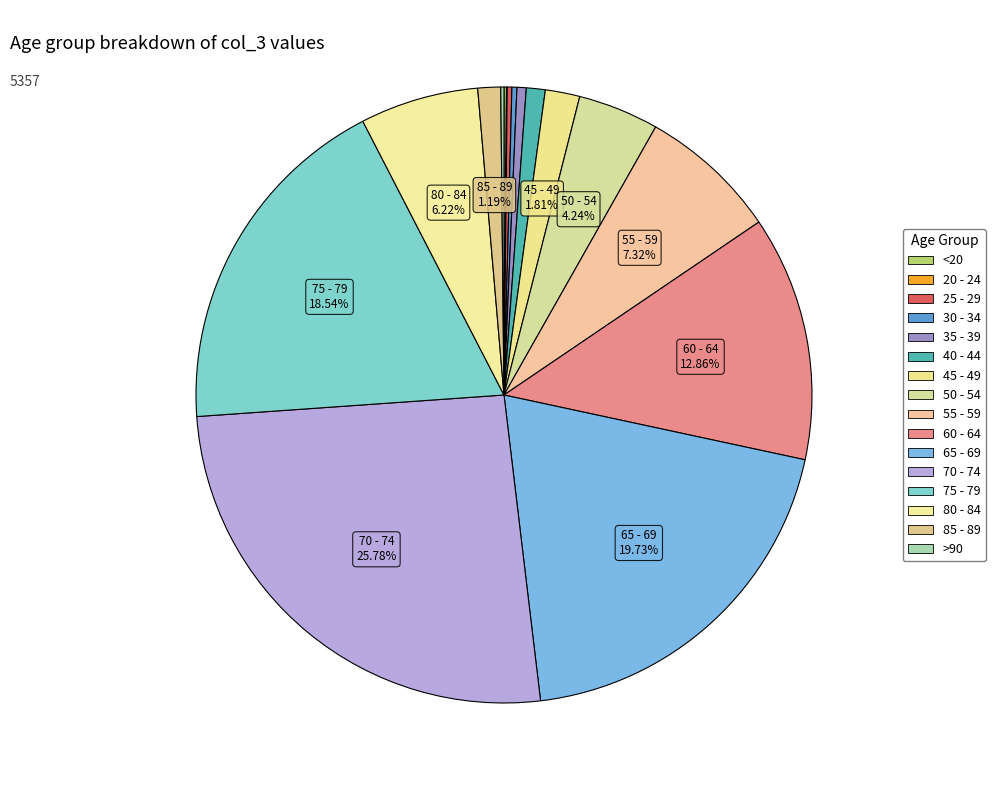

Is there any slice that represents more than half of the pie?

No